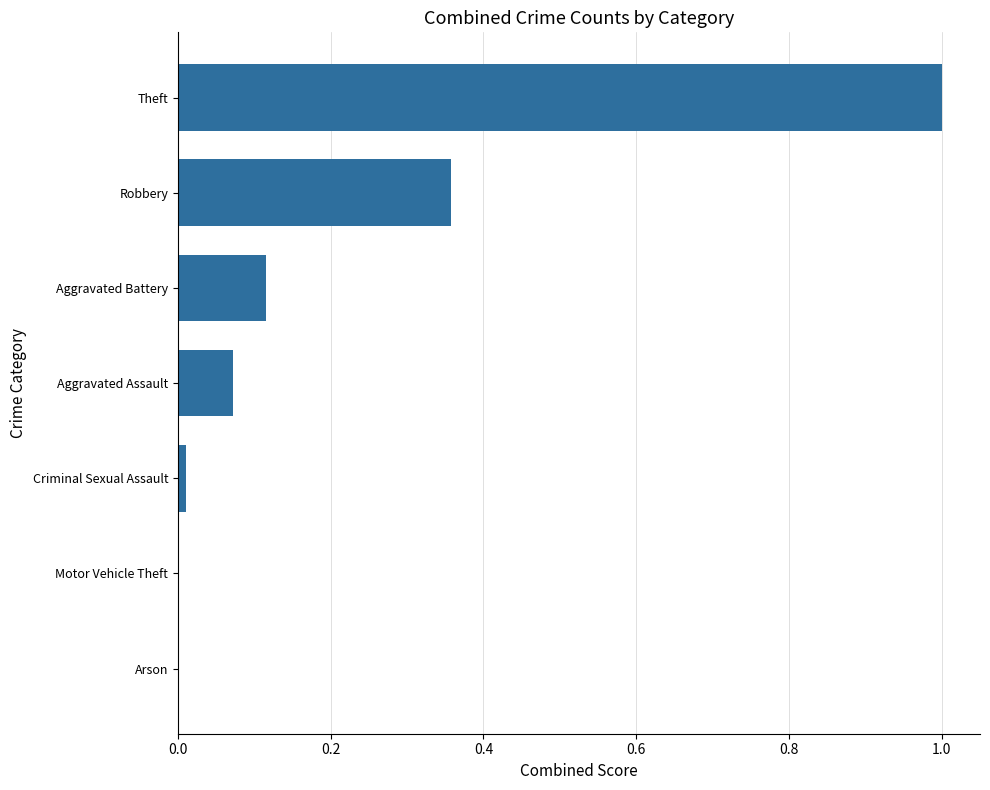

What is the greatest value displayed?

1.0